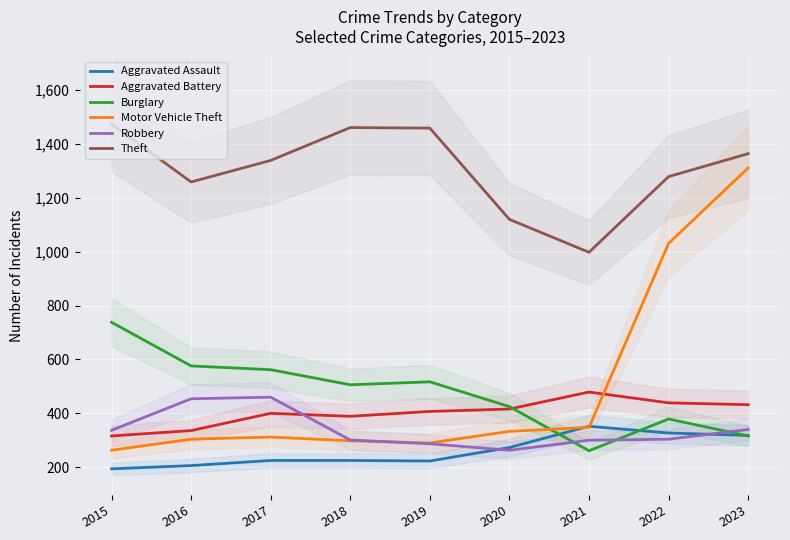

At which label is Theft closest to 1236?

2016